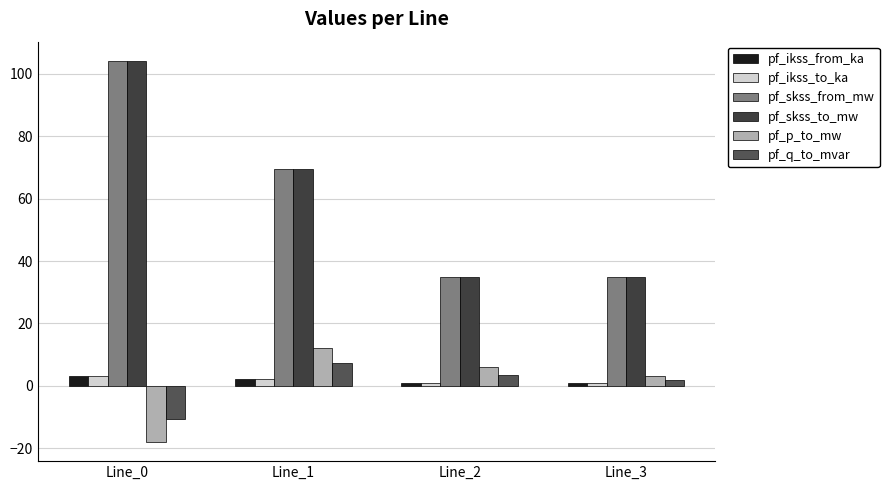

Are the bars grouped side by side (vs. stacked)?

Yes